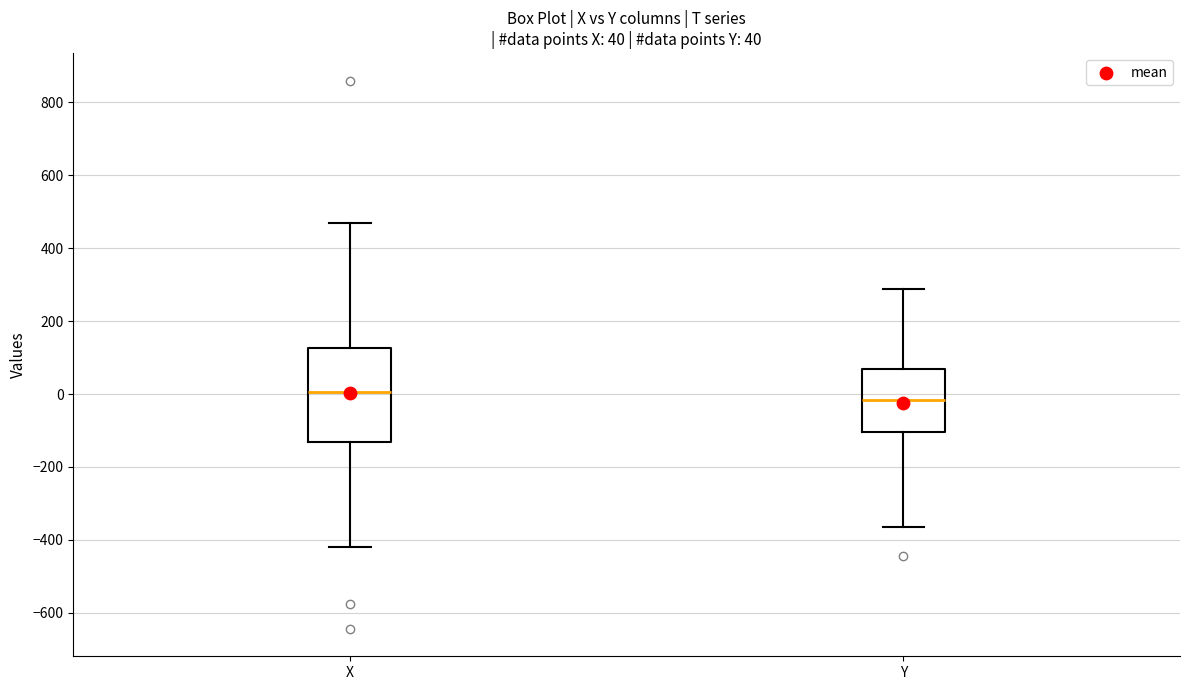

Comparing the boxes themselves (not the whiskers), which one is the tallest?

X